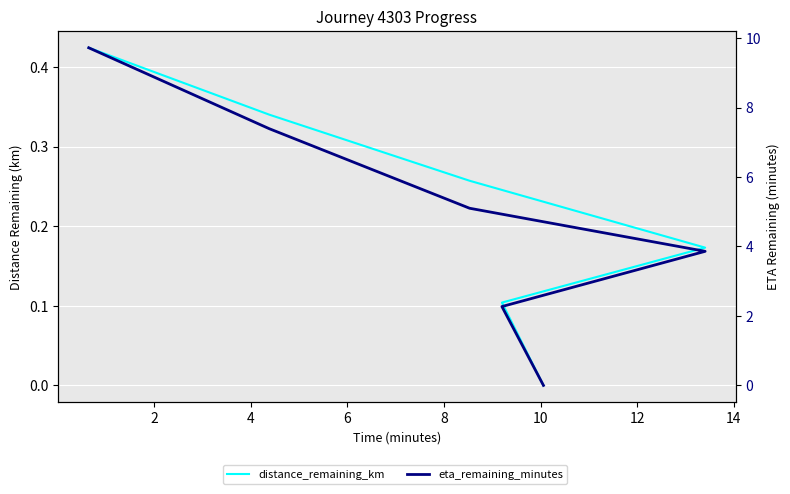

How many positive values does the eta_remaining_minutes series have?

5